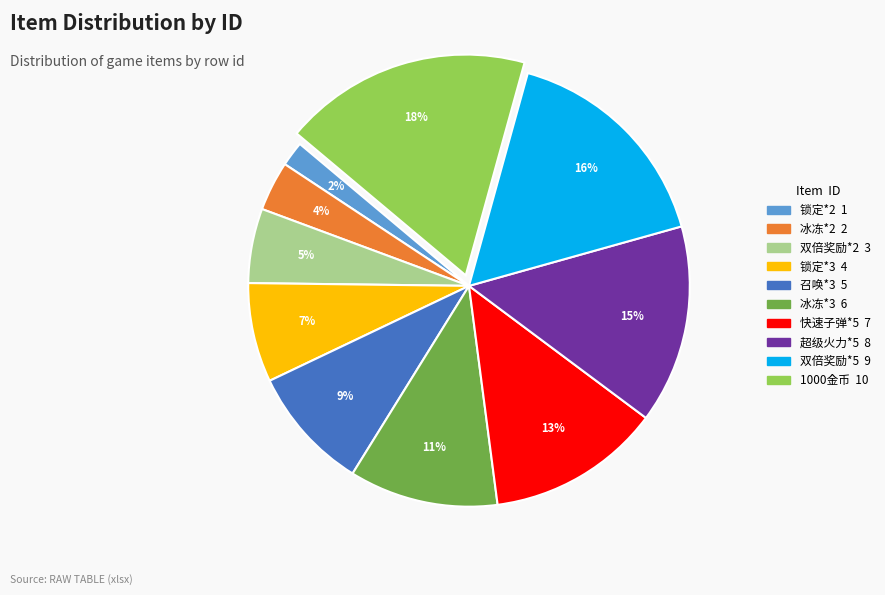

To the nearest percent, what portion does 冰冻*2 represent?

4%